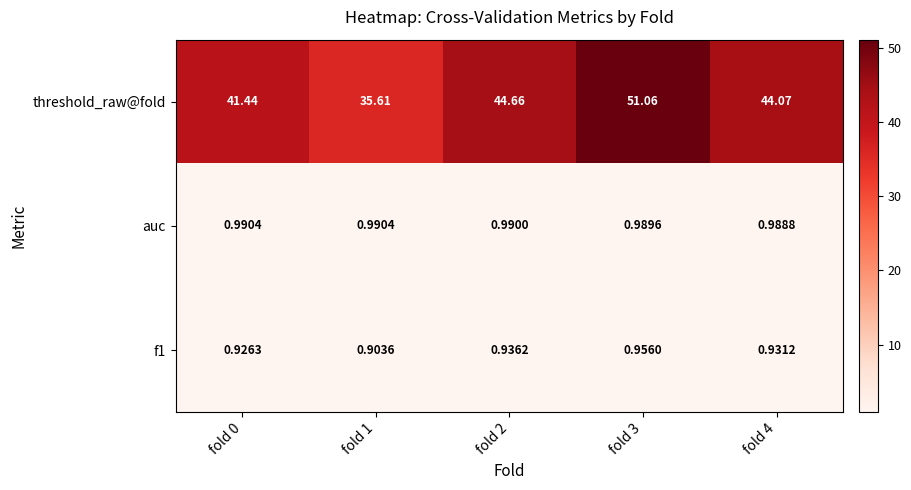

Which series has the widest spread of values?

threshold_raw@fold